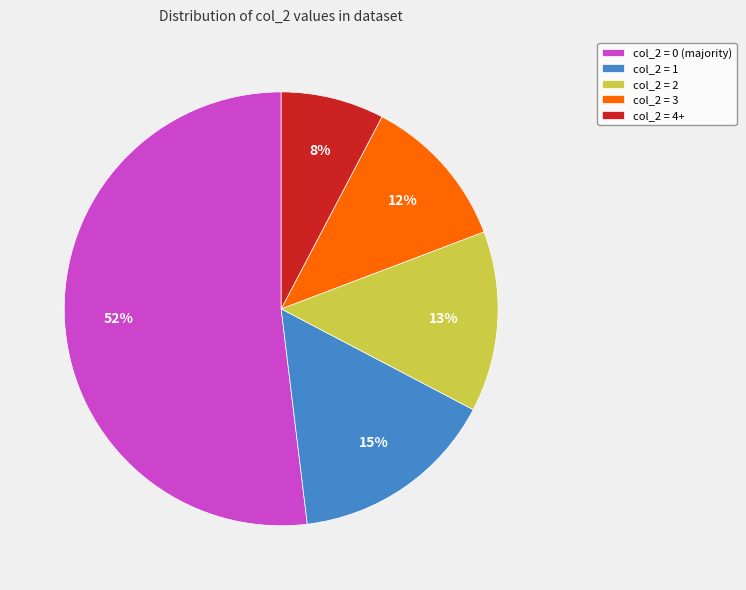

Is the sum of col_2 = 4+ and col_2 = 0 (majority) greater than half?

Yes